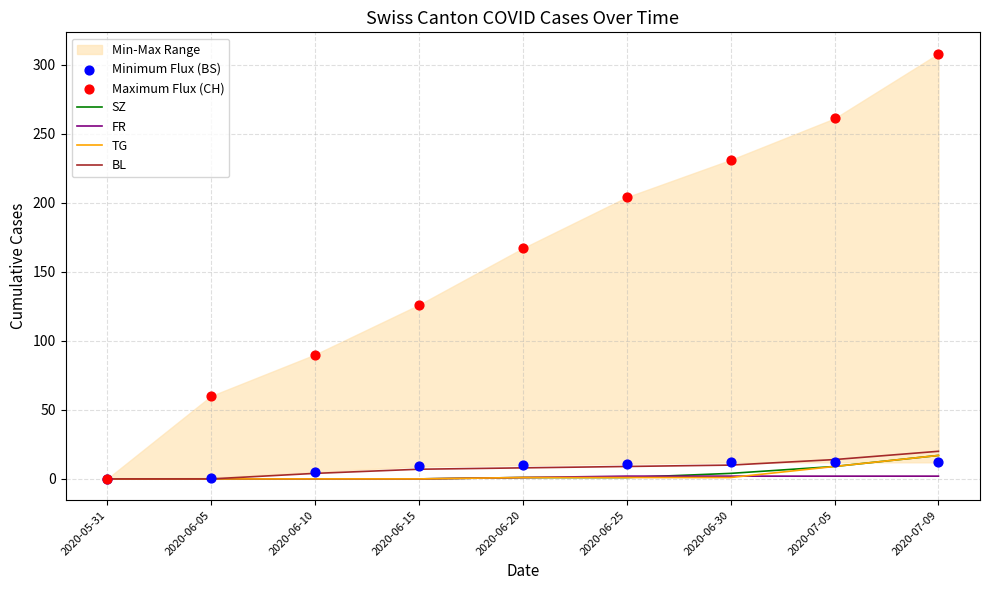

At how many categories does at least one series exceed 138?

5